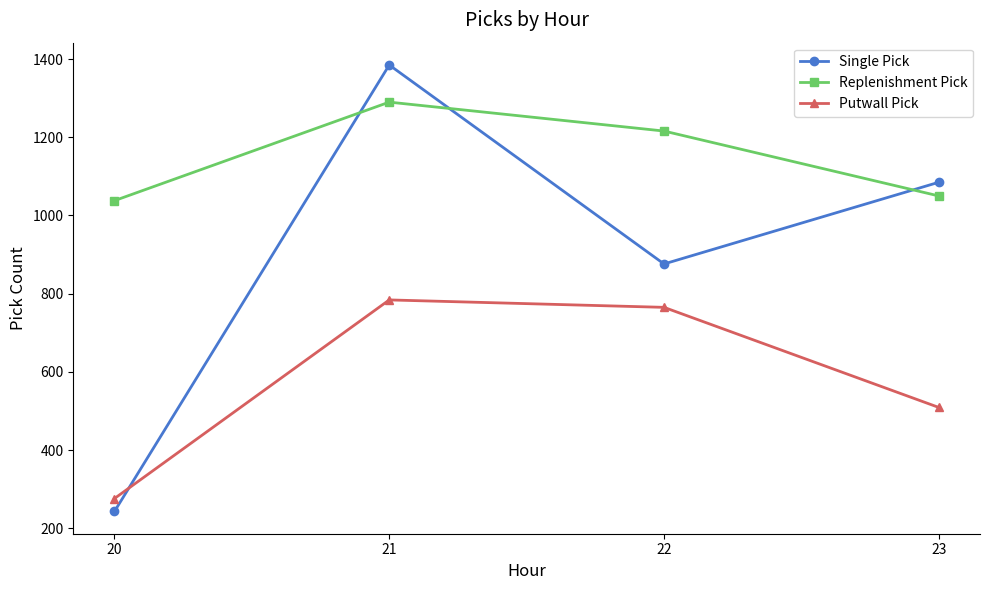

Reading left to right, extract all data points from this chart.

Single Pick: 243	1385	876	1085
Replenishment Pick: 1038	1290	1216	1050
Putwall Pick: 276	784	765	509